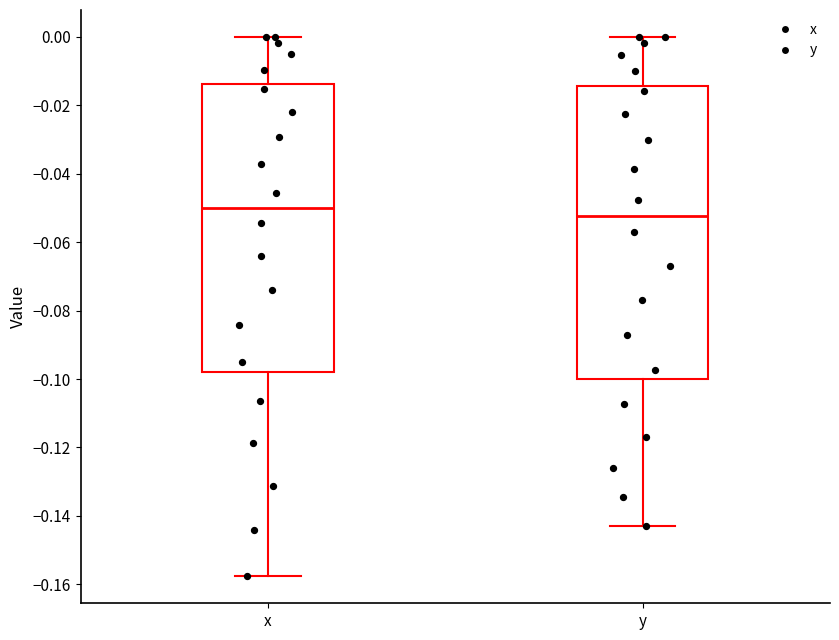

Which box's median line is the lowest?

y